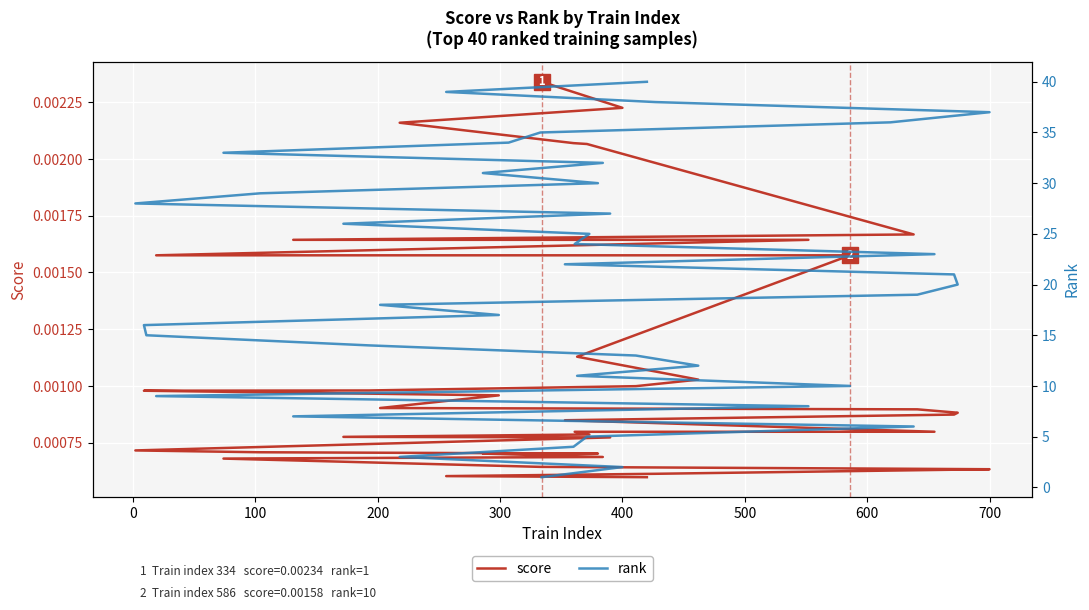

How many lines are shown in the chart?

2